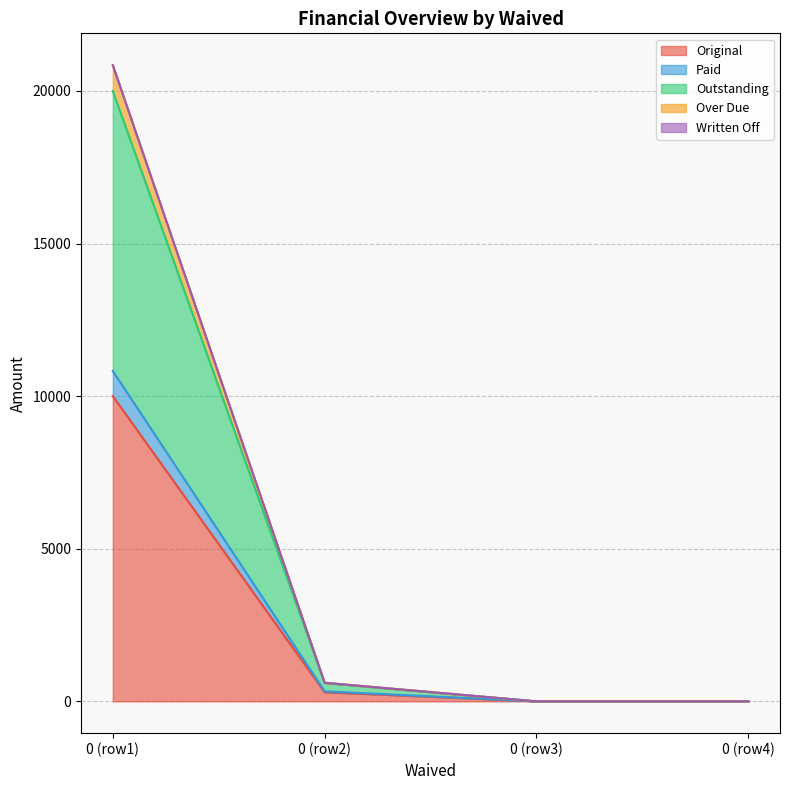

True or false: Outstanding and Over Due intersect in this chart.

False